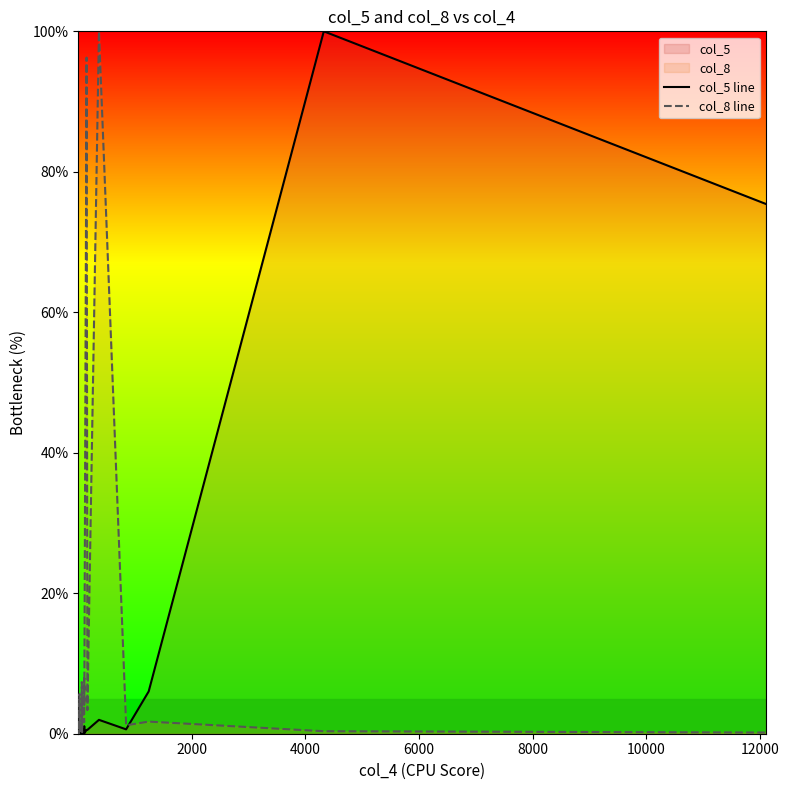

True or false: col_8 line has more than 0 interior local peaks.

True